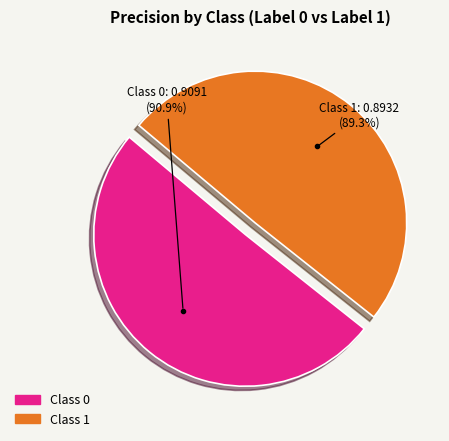

True or false: 0 accounts for 50% of the total.

True